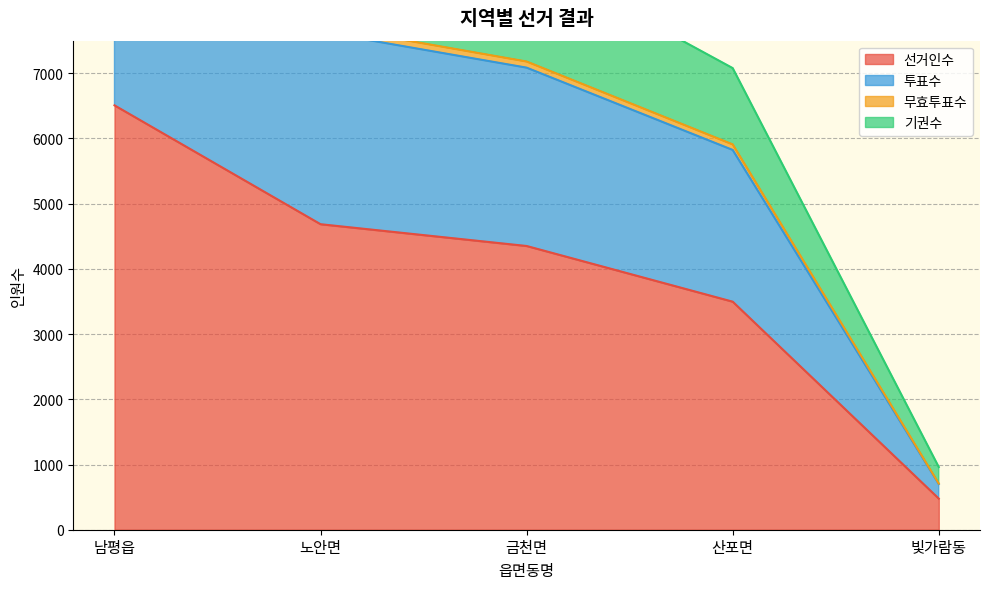

At which category is the sum across all series the highest?

남평읍